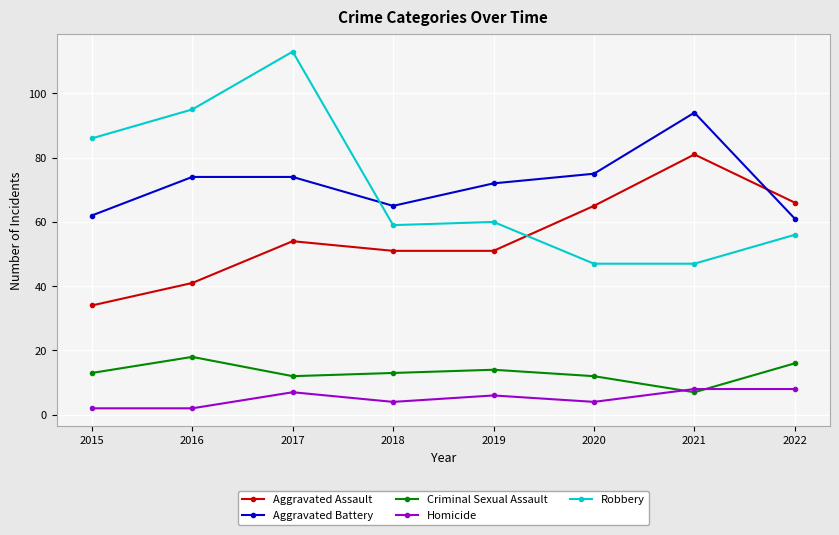

After their last crossing, which series has the higher values: Homicide or Criminal Sexual Assault?

Criminal Sexual Assault